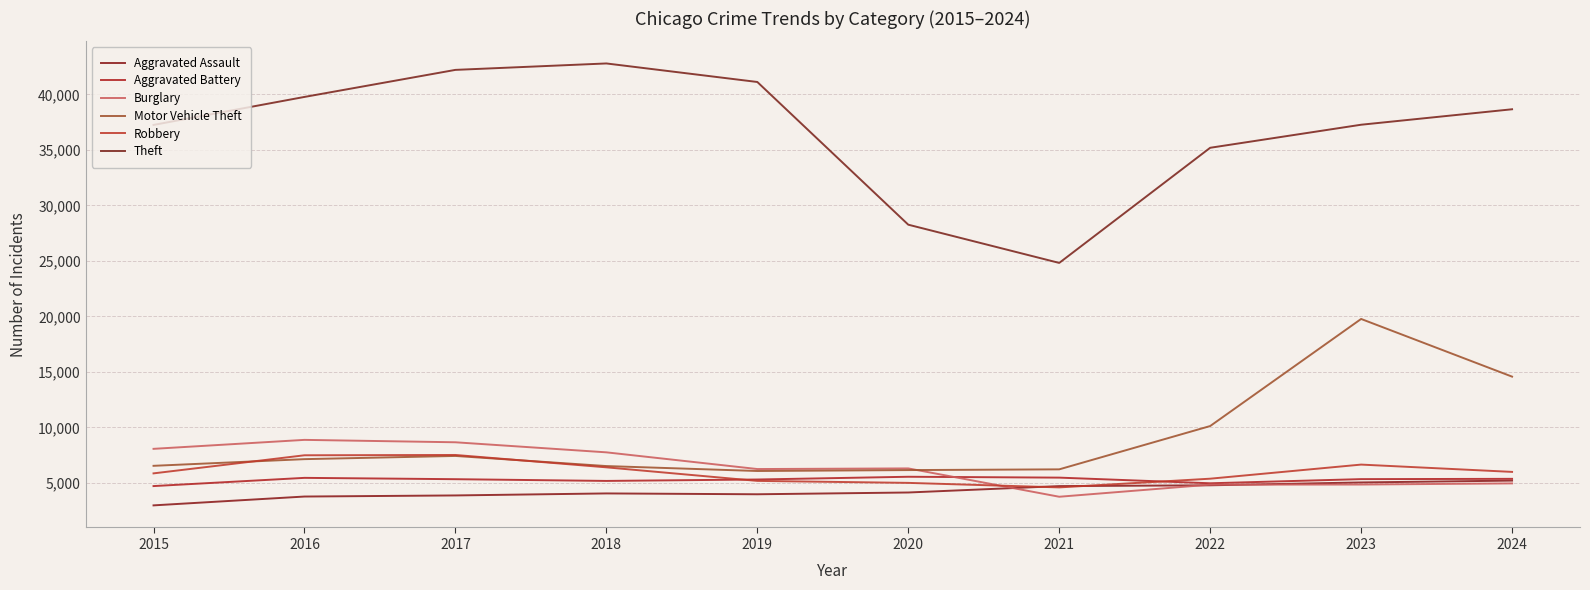

How many intersections are there between Burglary and Aggravated Assault?

3